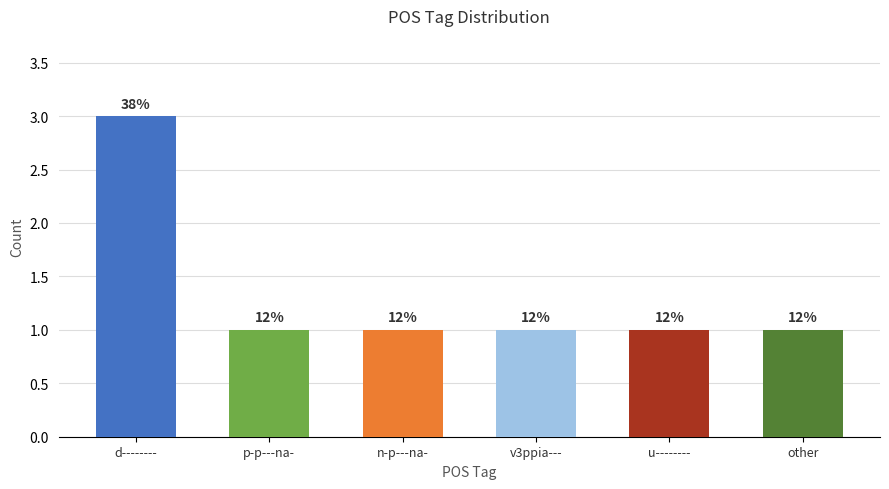

How many bars are there in total?

6